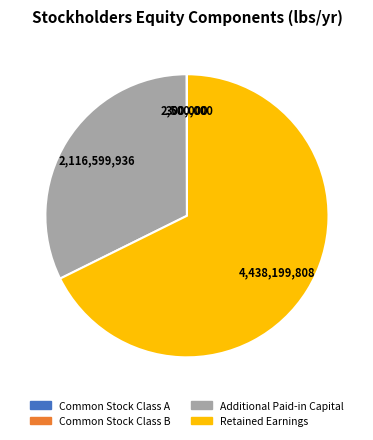

Approximately how many times larger is the value at Retained Earnings compared to Additional Paid-in Capital?

2.1